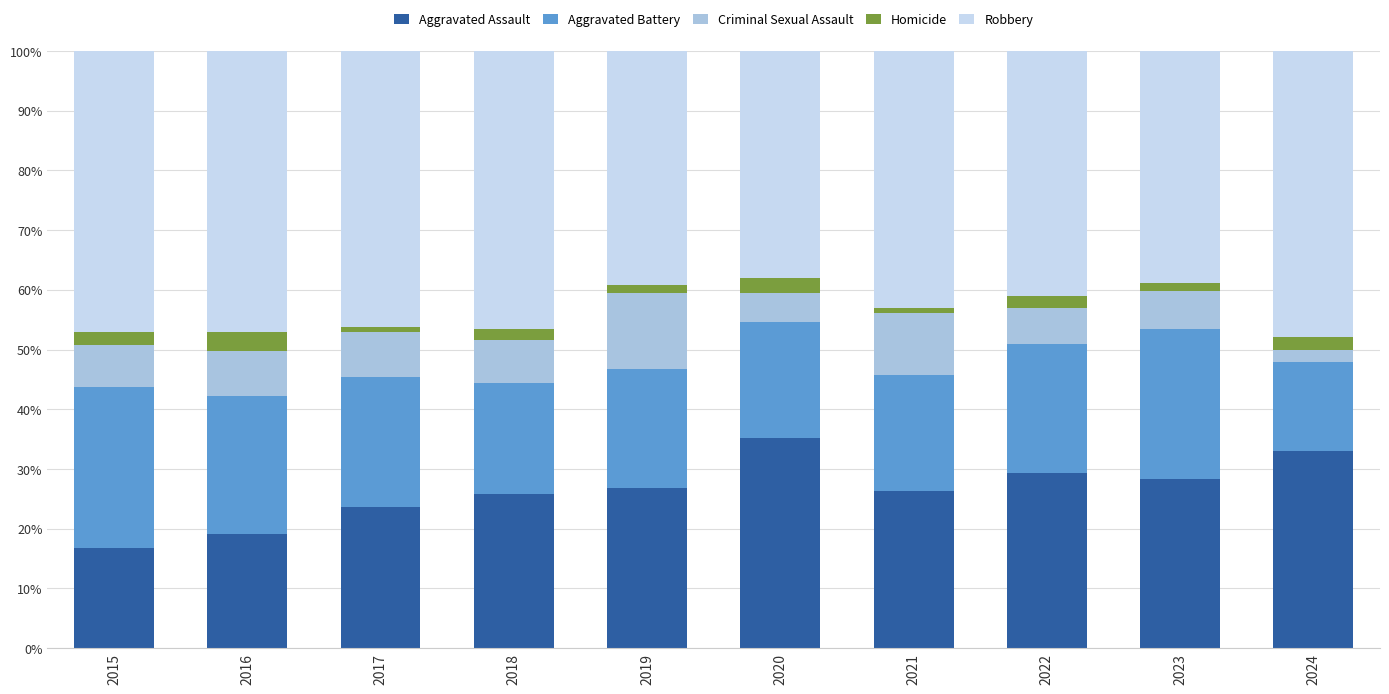

How many bars are there in total?

10